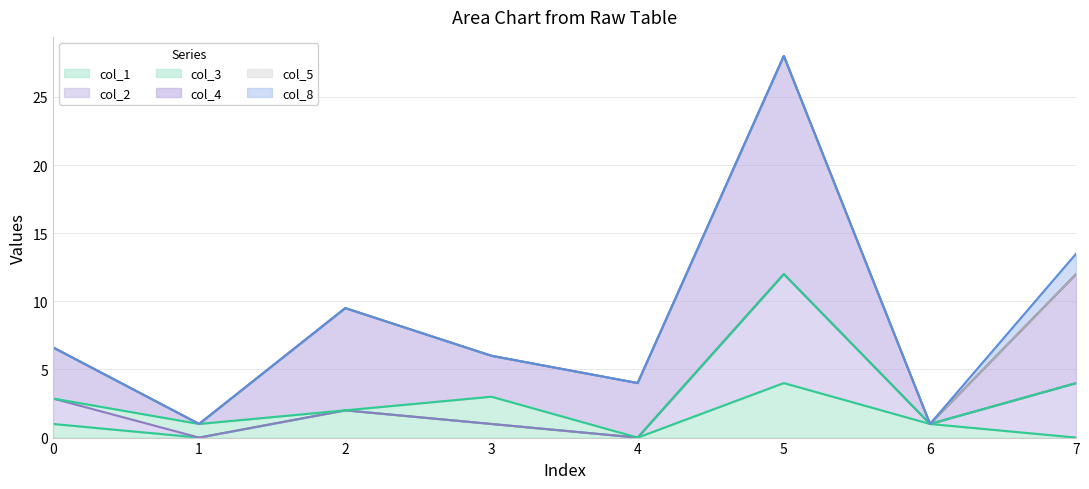

Rank the categories by col_5 value from lowest to highest.

0, 1, 2, 3, 4, 5, 6, 7